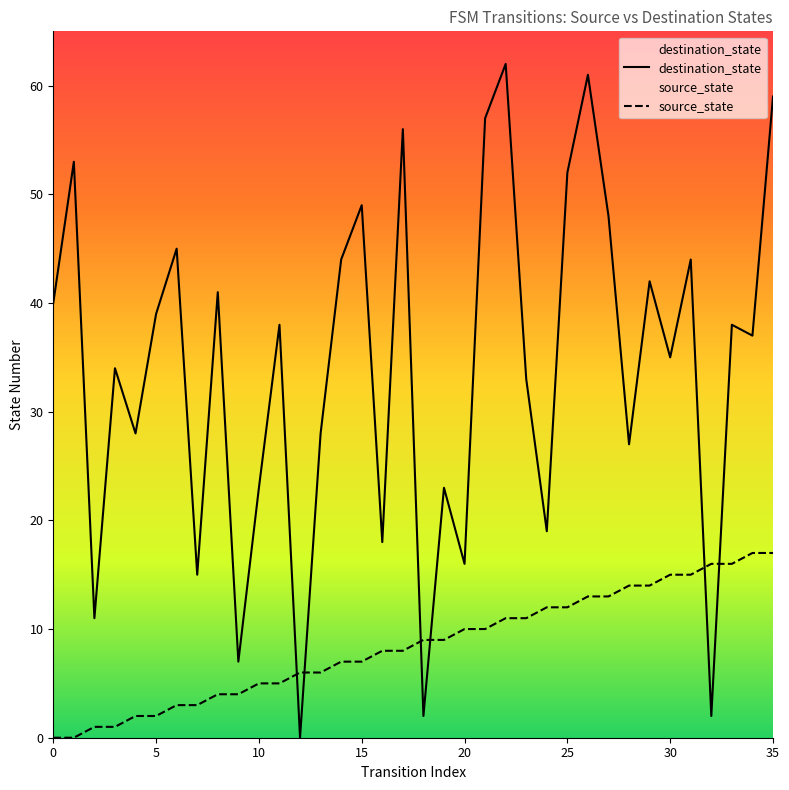

What is the value of the destination_state point at the 22nd from the left?

57